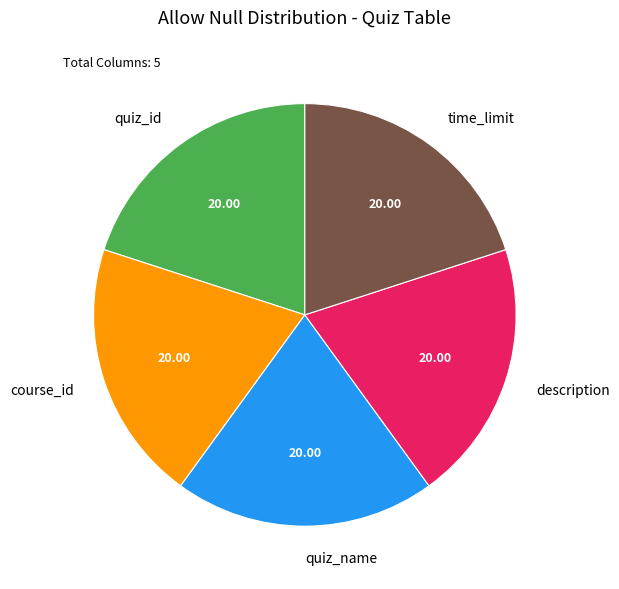

Combined, do time_limit and quiz_name account for over 50%?

No